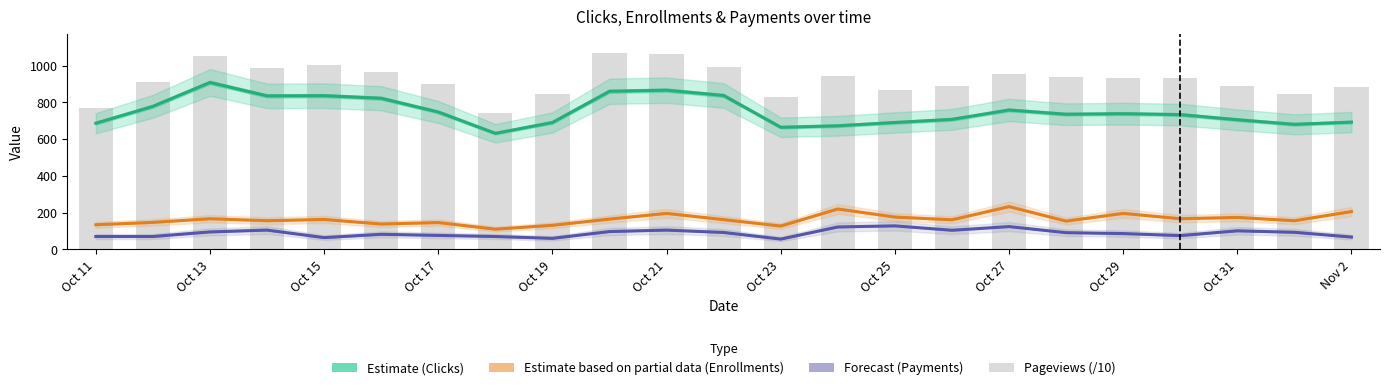

What is the sum of the Pageviews (/10) values at Oct 25 and Nov 2?

1738.1